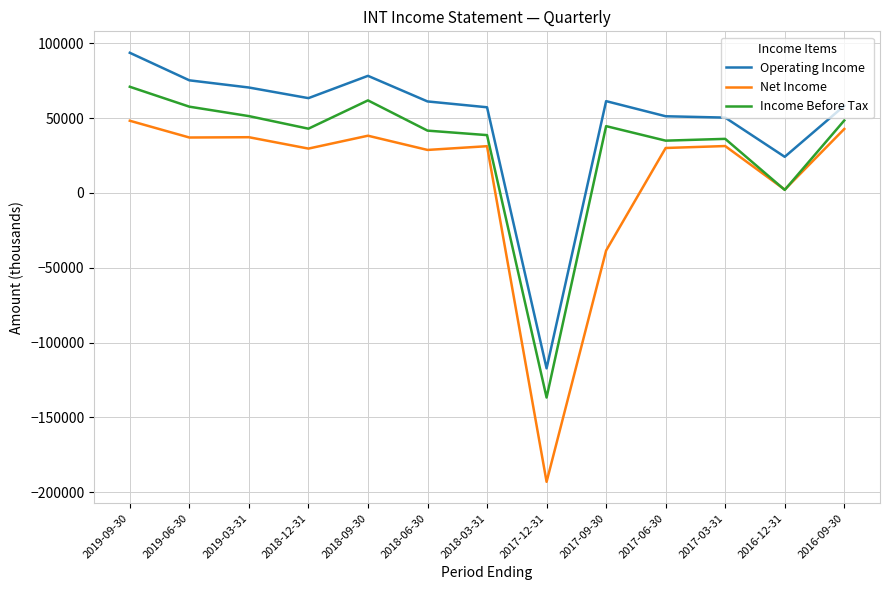

What is the difference between the maximum and second lowest values in the Operating Income series?

69500